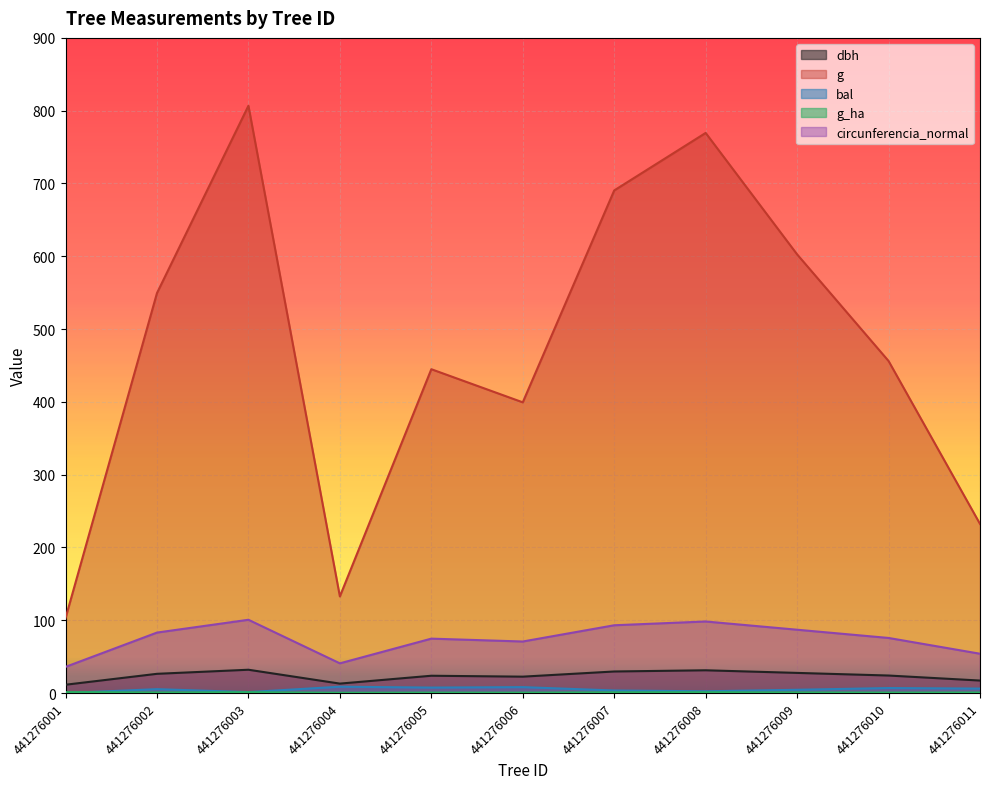

True or false: g_ha and dbh cross at least once.

False